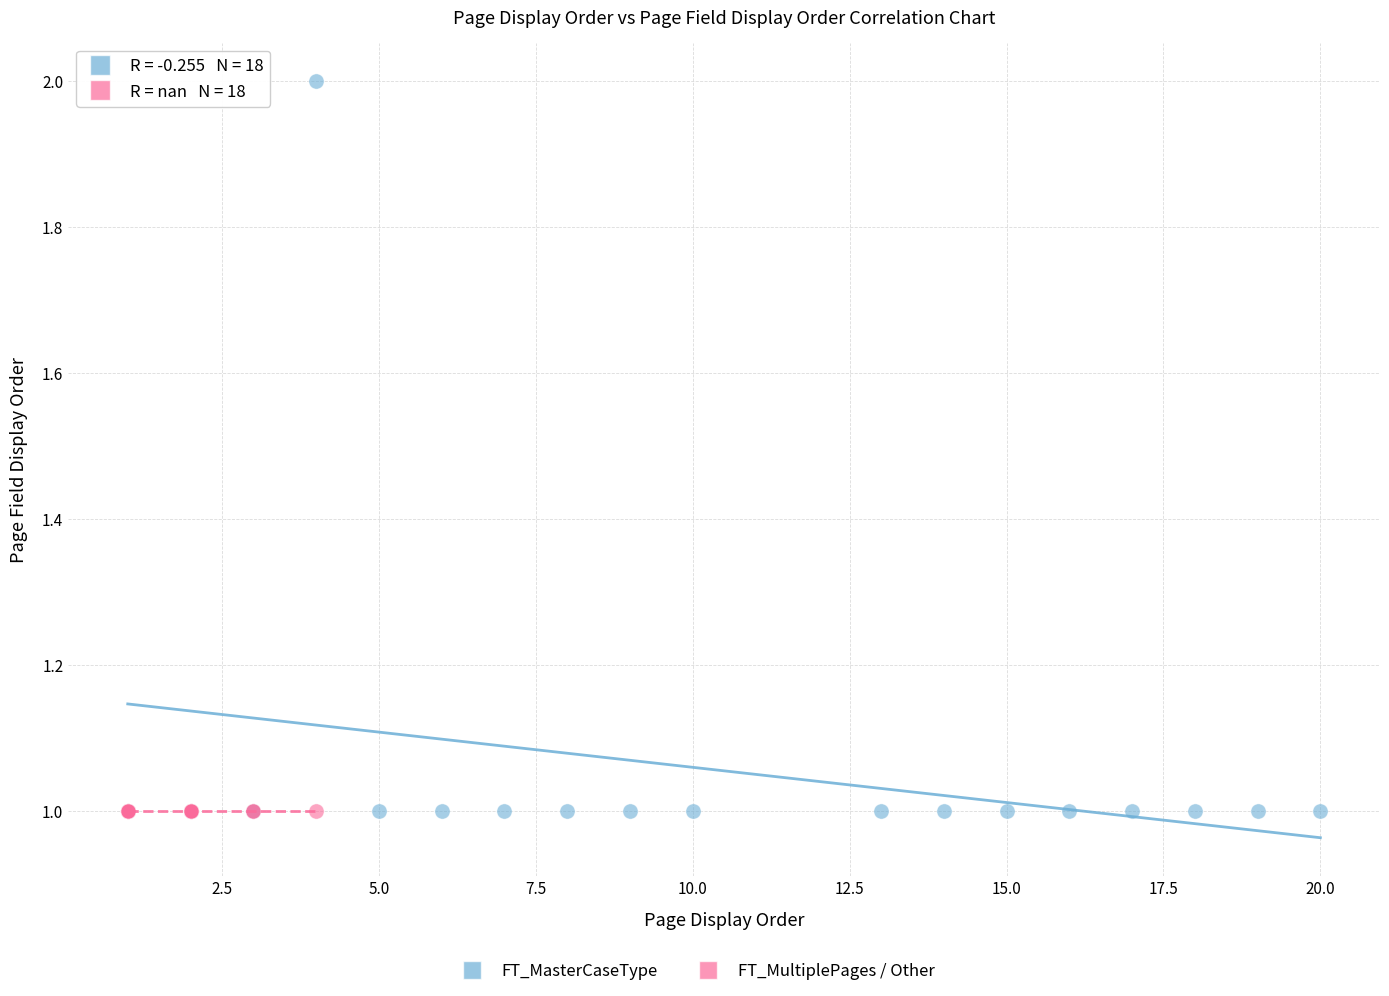

Which series reaches the maximum Y coordinate?

FT_MasterCaseType